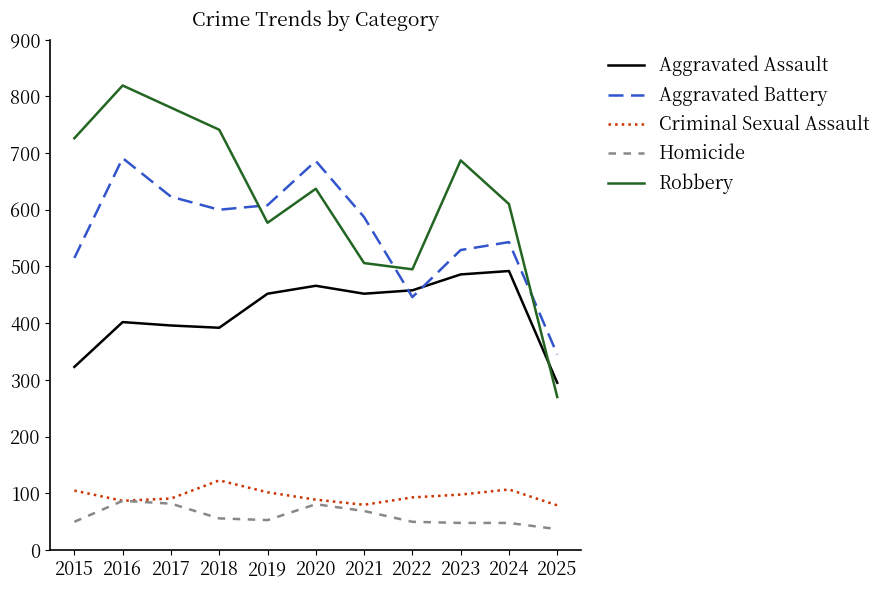

Is the value of Robbery at 2020 greater than the value of Criminal Sexual Assault at 2019?

Yes